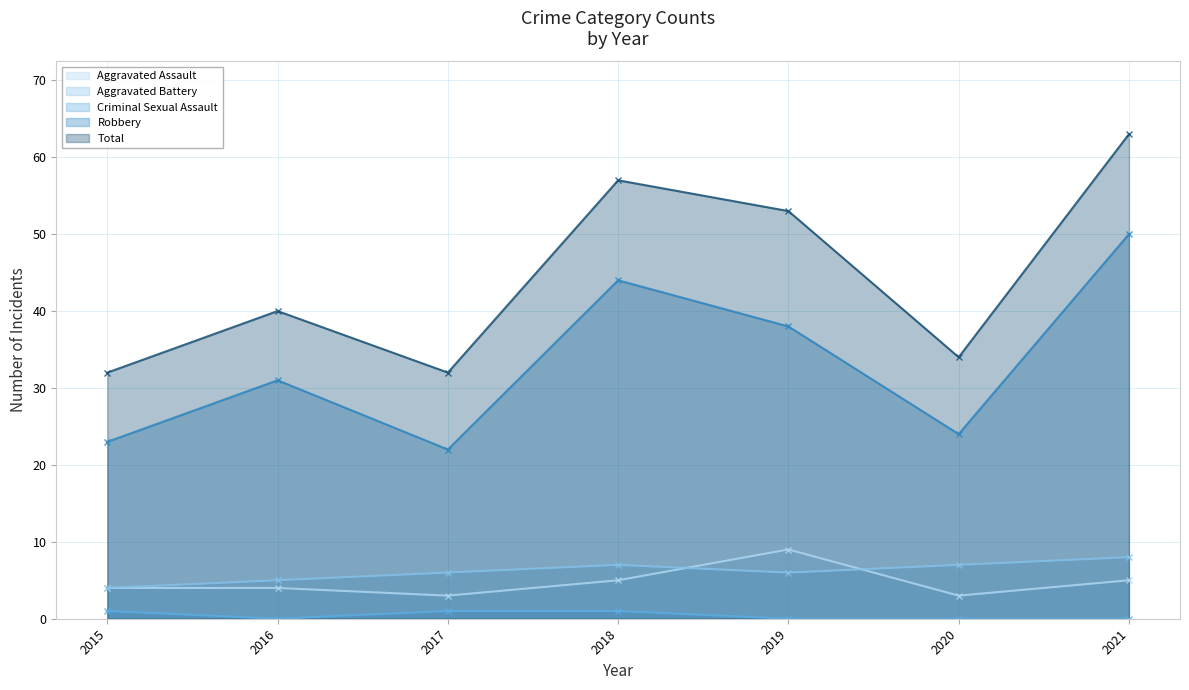

Rank the series by their maximum value, from lowest to highest.

Criminal Sexual Assault, Aggravated Battery, Aggravated Assault, Robbery, Total